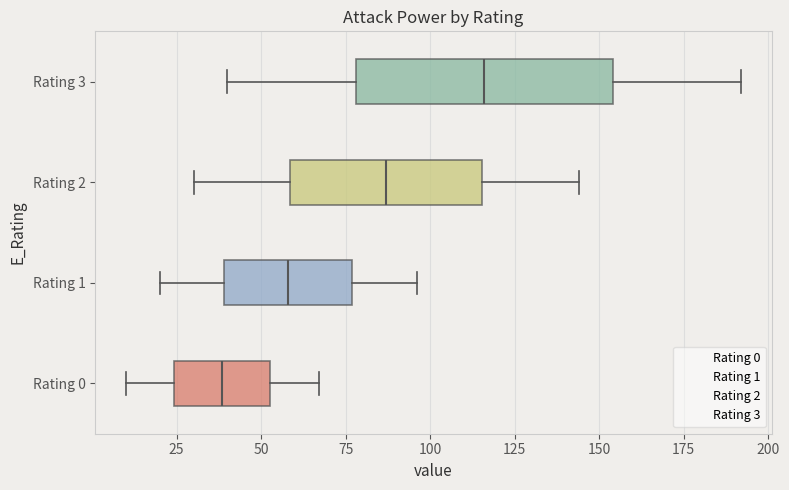

Which box is the widest, from its left edge to its right edge?

Rating 3